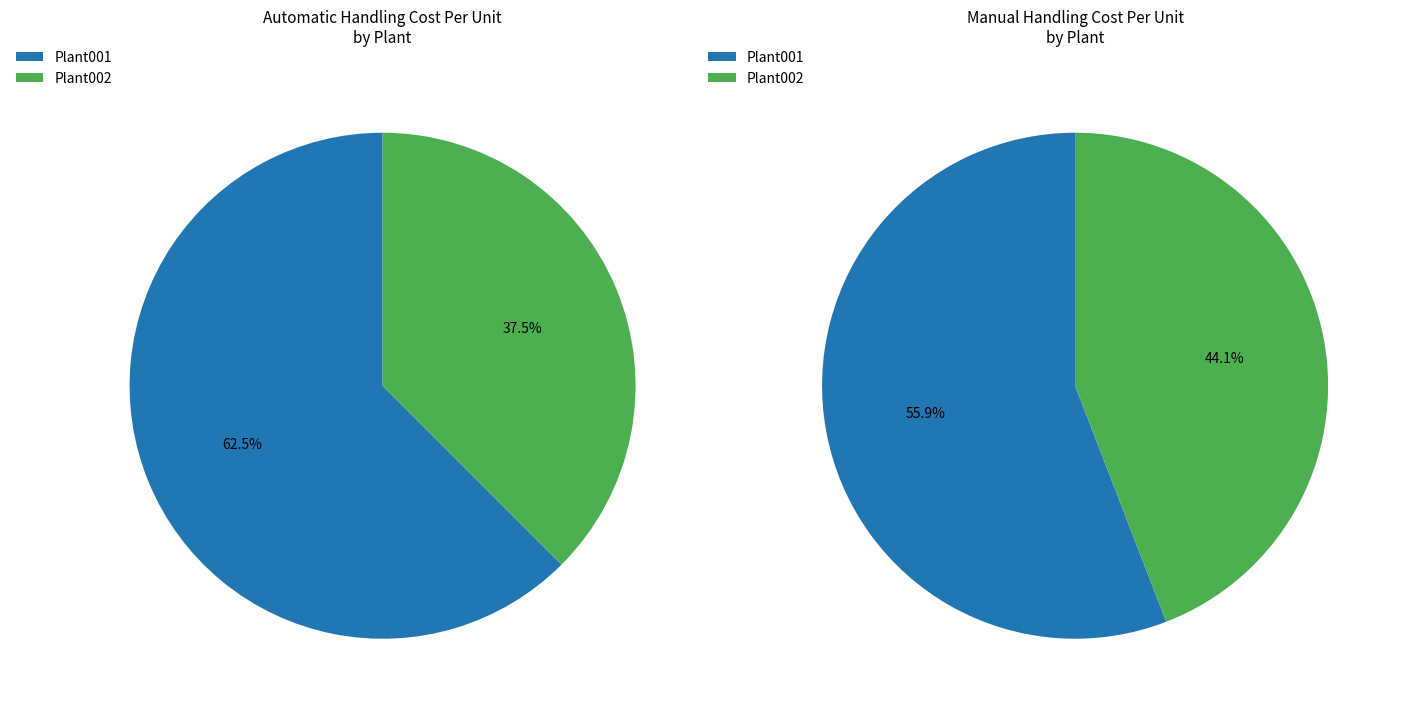

Which has a higher value, Plant001 or Plant002?

Plant001